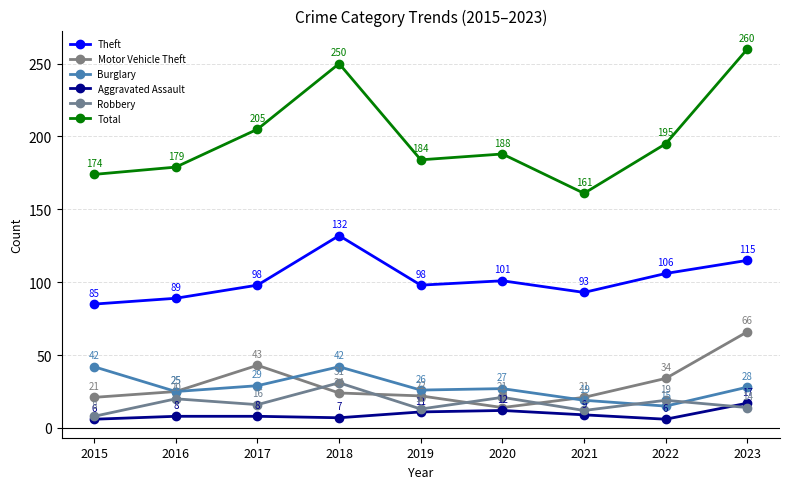

Between 2015 and 2019, which series saw the biggest shift?

Burglary